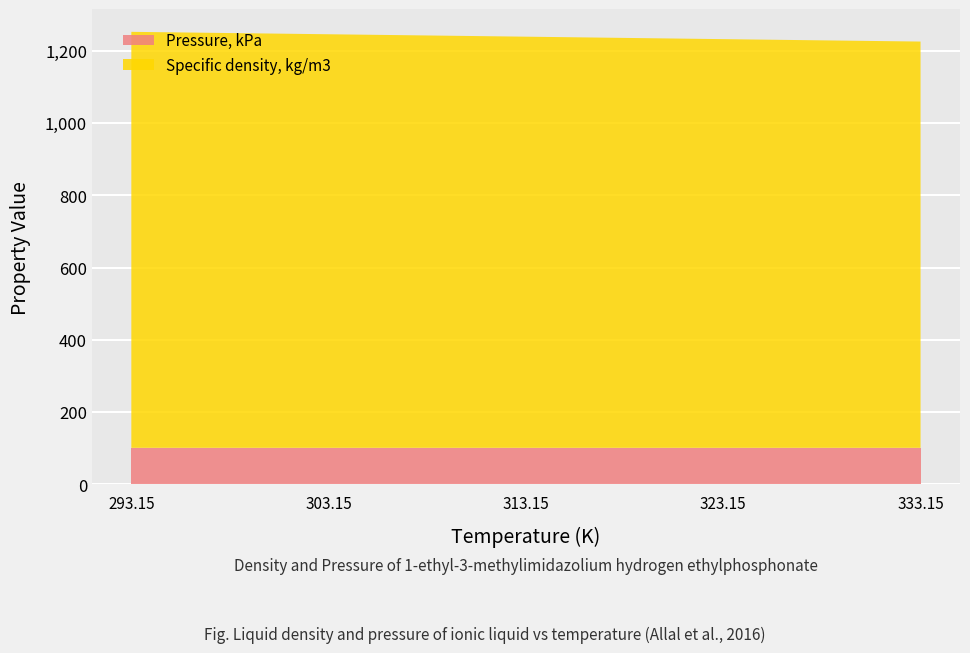

Read the Pressure, kPa value at 323.15.

101.3